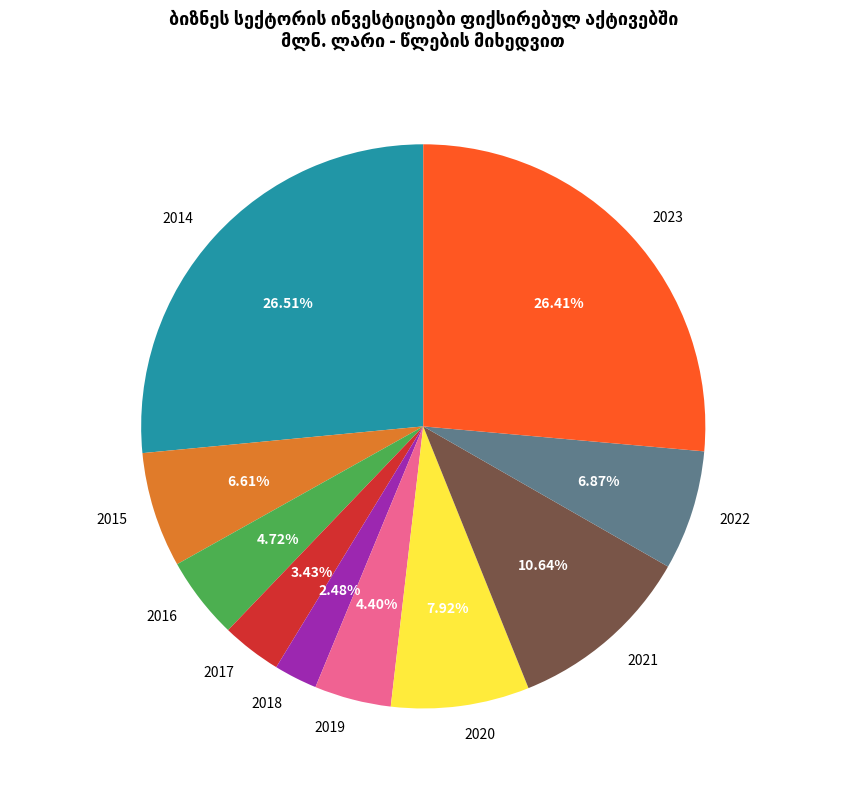

Does any single category account for the majority?

No